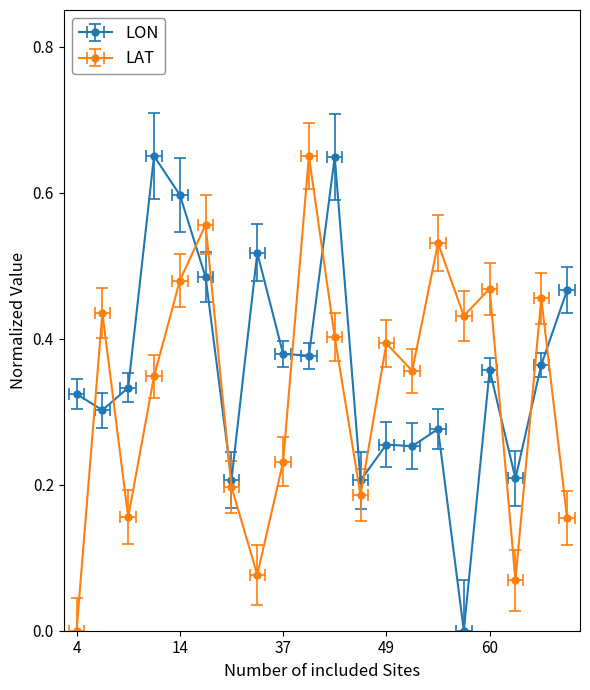

What is the value of the LON point at the 18th from the left?

0.2